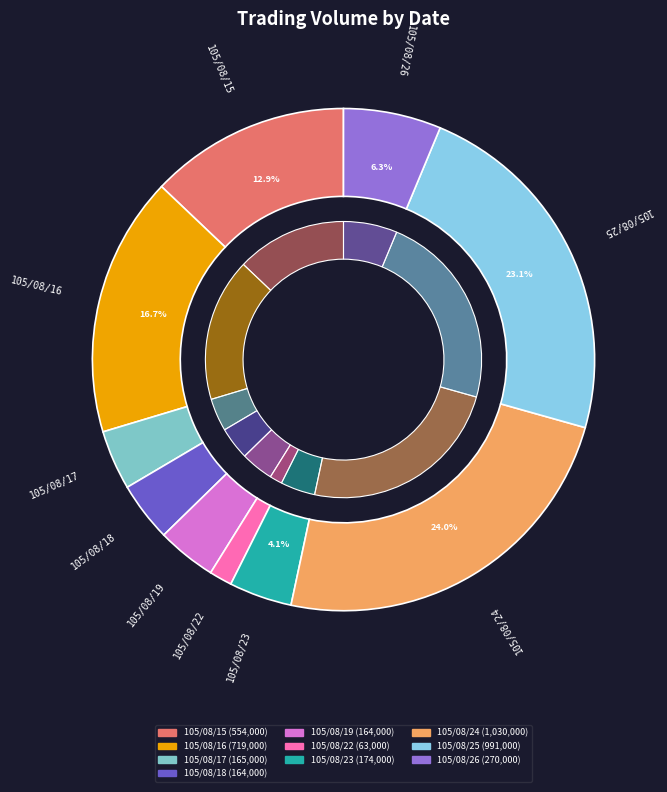

Is there a majority slice in this chart?

No